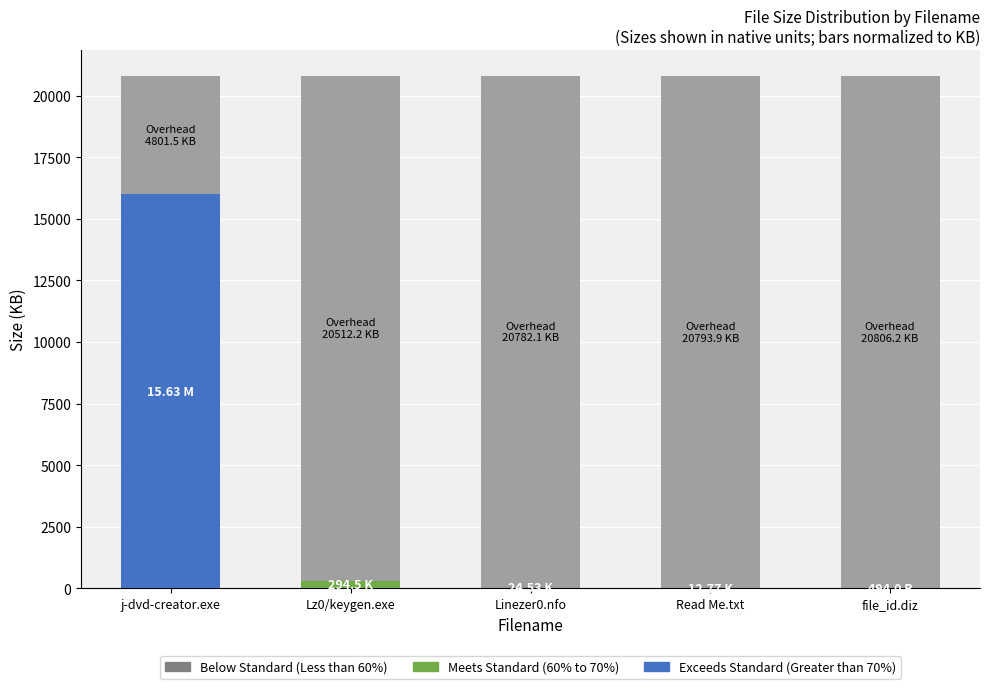

What is the total value across all series at file_id.diz?

20806.7